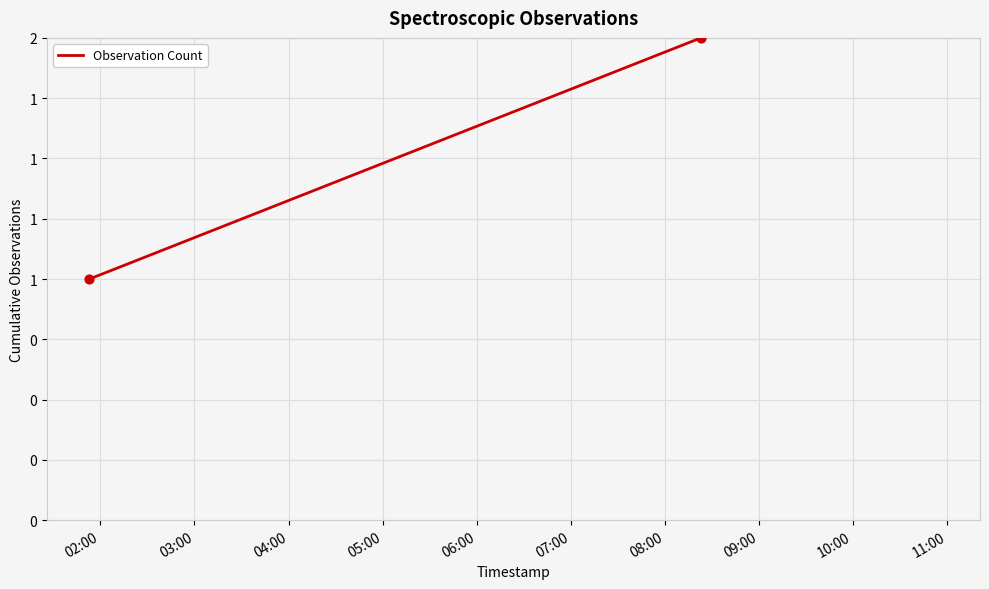

What is the ratio of the value at 04:00 to the value at 05:00?

0.8